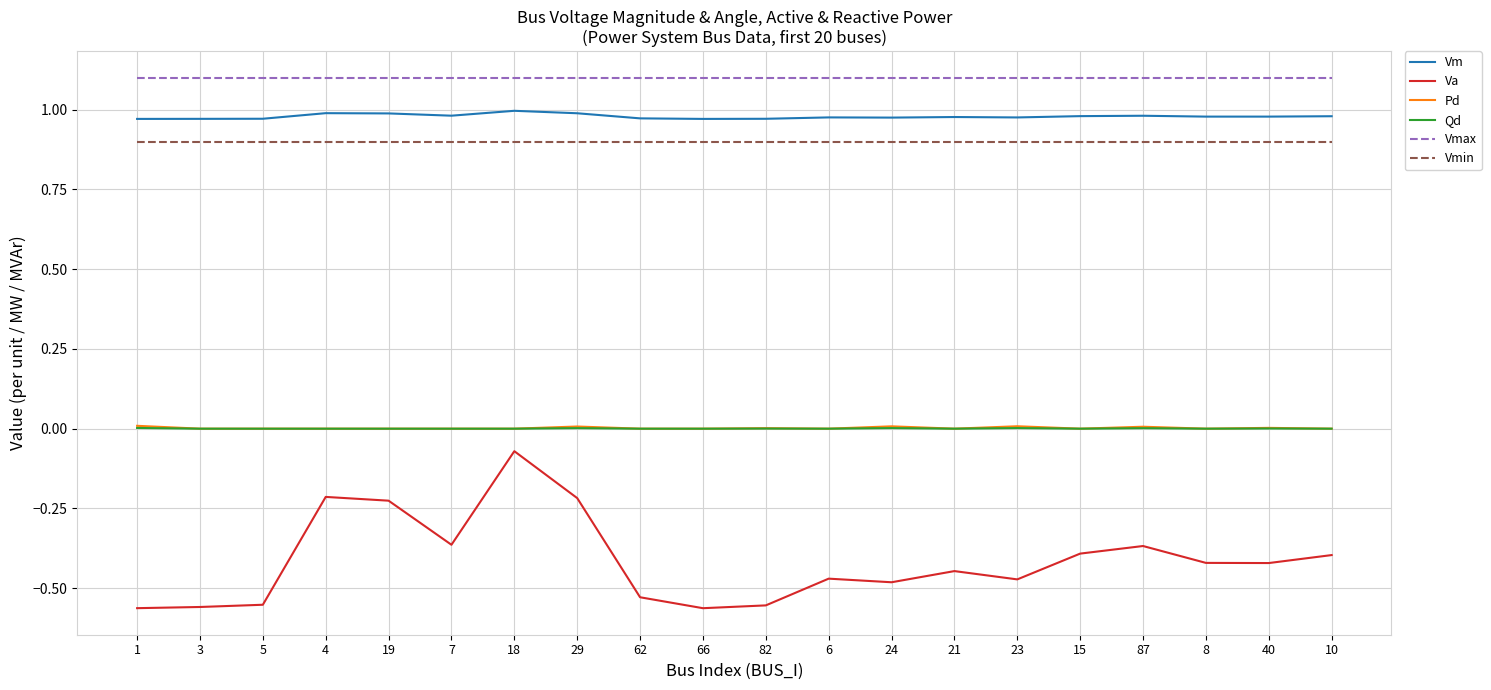

True or false: Vmin and Vm cross at least once.

False